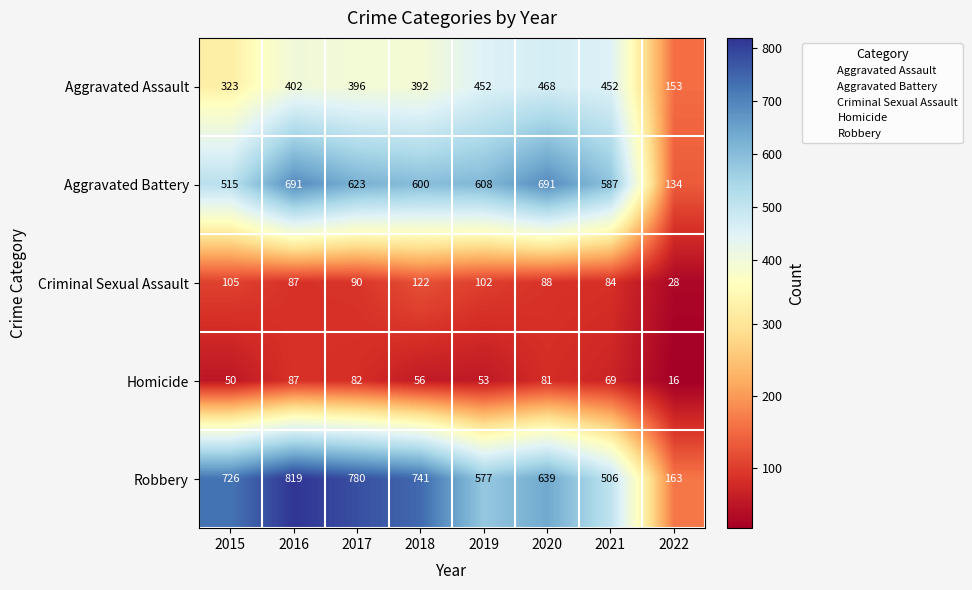

How many distinct data groups are displayed?

5